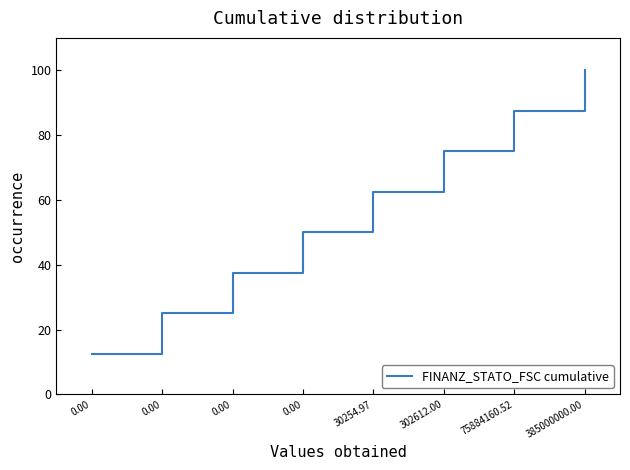

What is the difference between the values at 30254.97 and 302612.00?

12.5